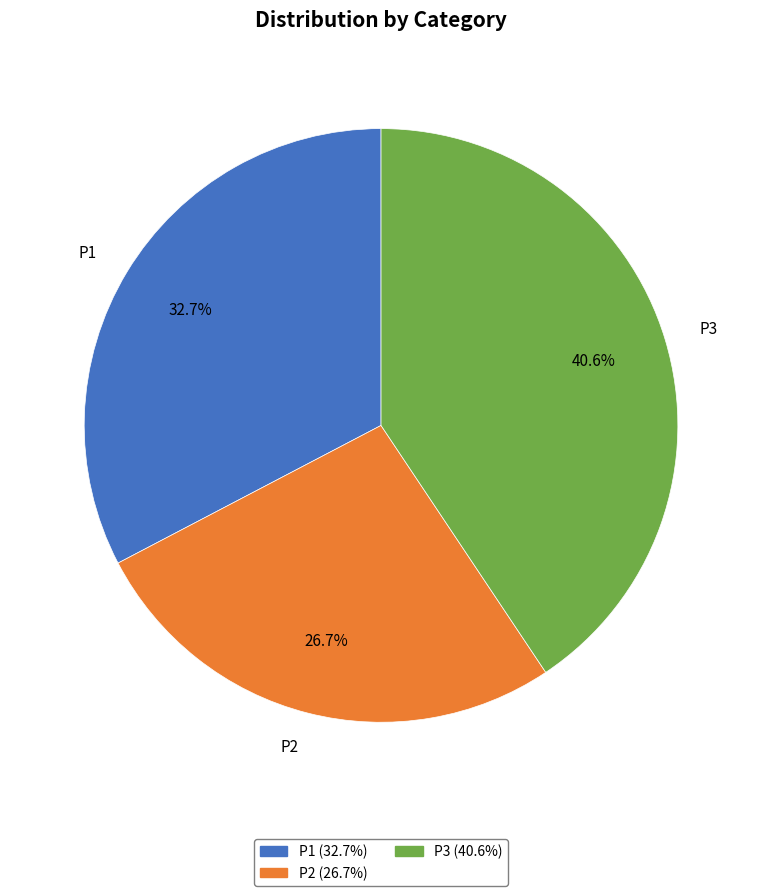

How many slices are in this pie chart?

3